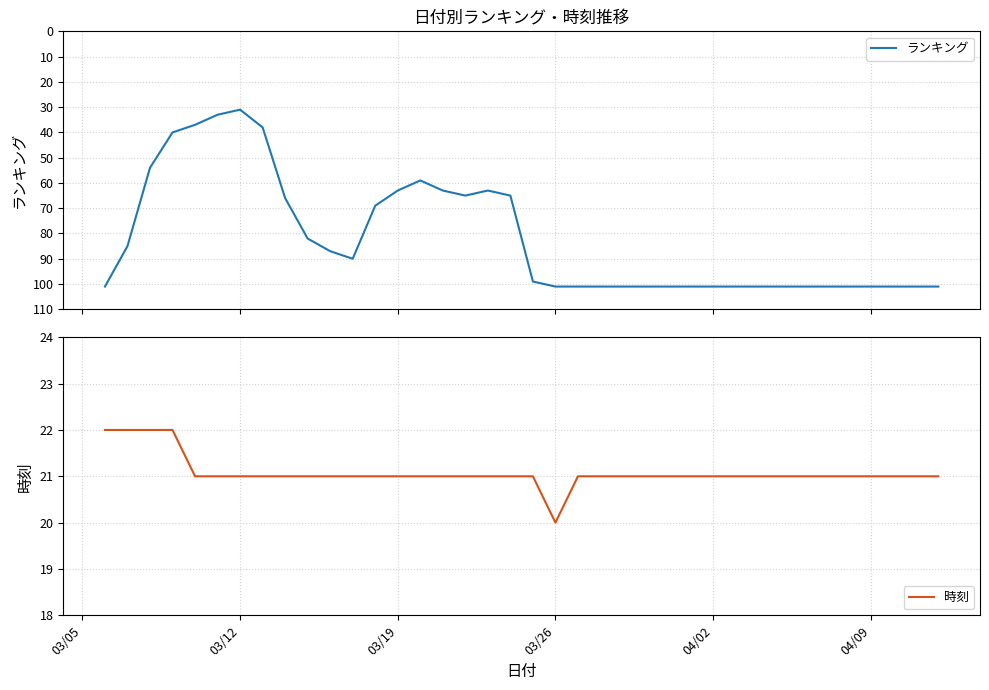

What is the minimum value for 時刻?

20